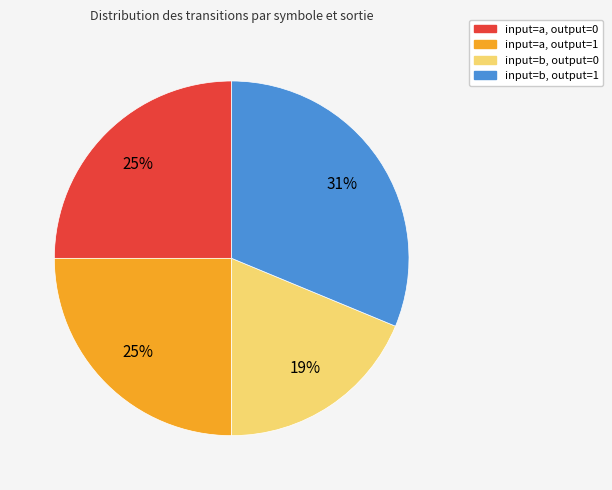

Is input=b, output=1 the majority of the pie?

No